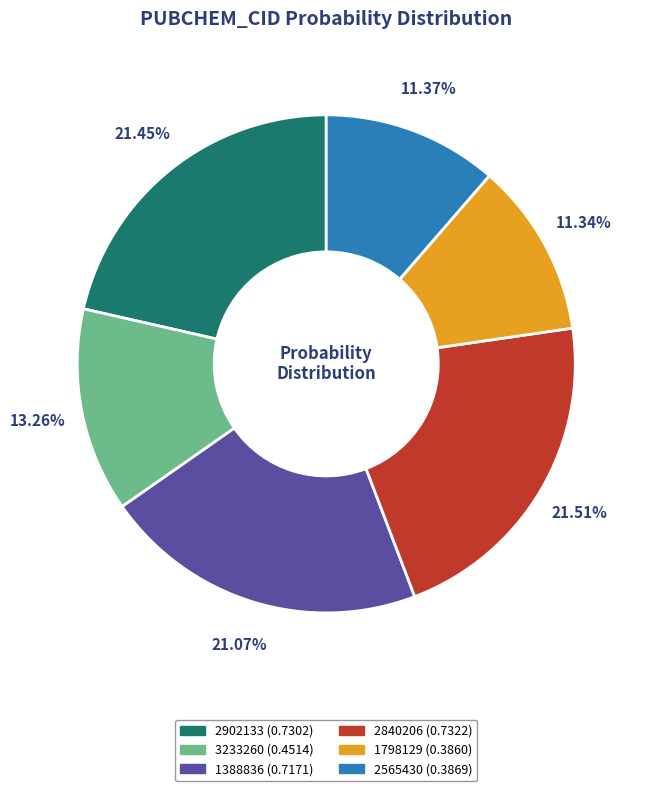

Between 3233260 and 1388836, which is larger?

1388836